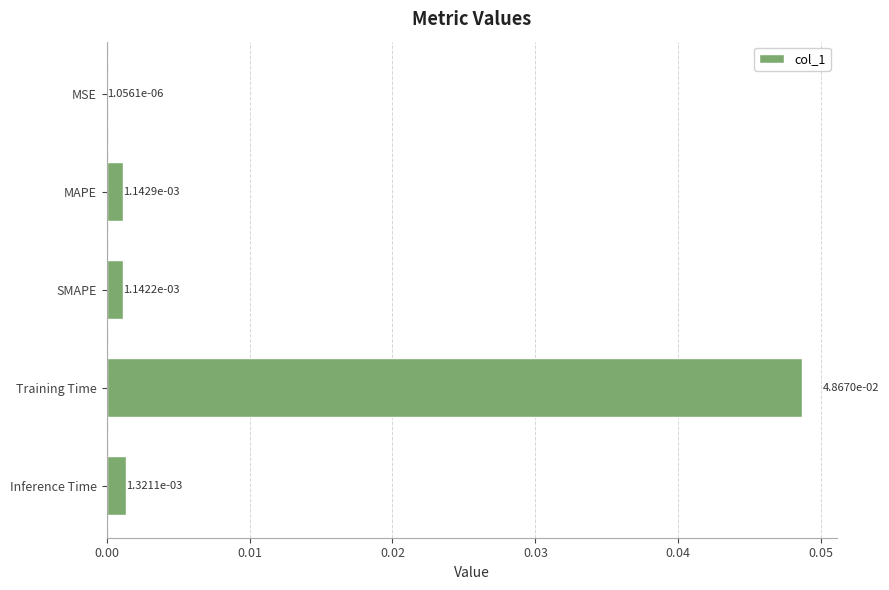

At which label is the value closest to 0?

MSE